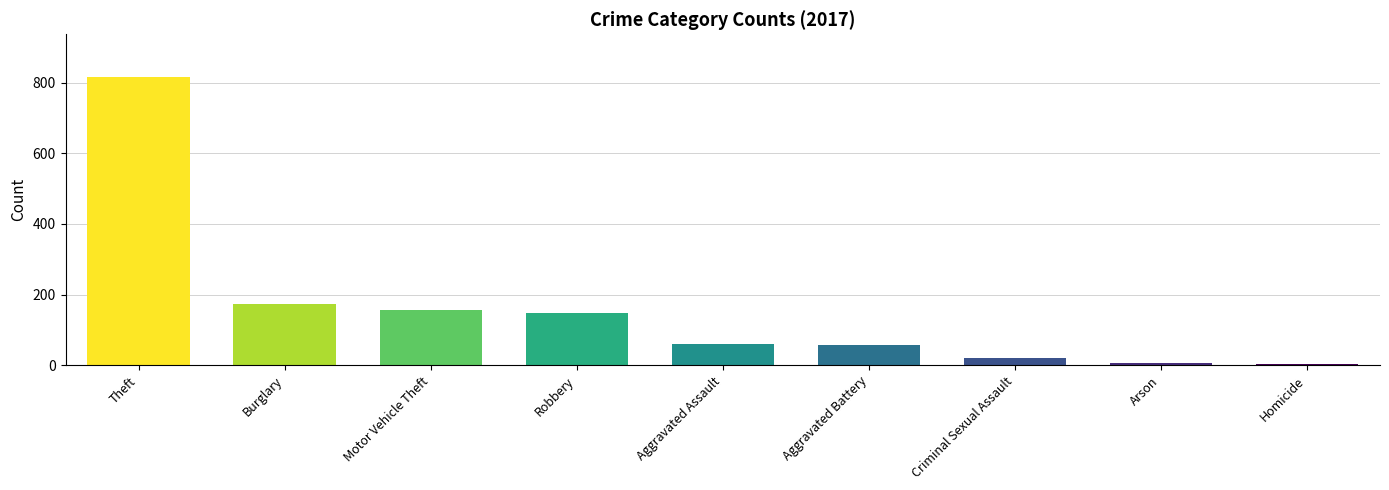

What is the smallest value displayed?

2